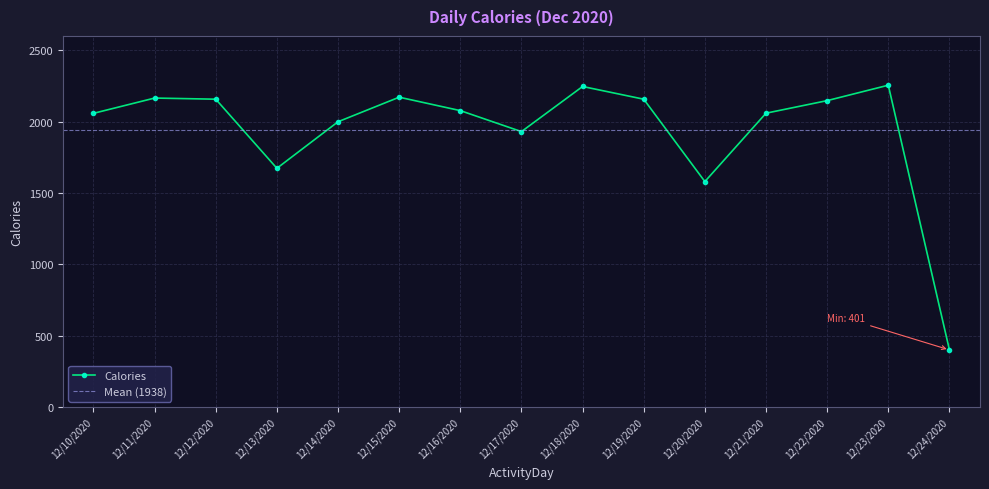

Reading left to right, extract all data points from this chart.

2058	2165	2157	1673	1999	2171	2077	1930	2246	2157	1580	2059	2147	2255	401